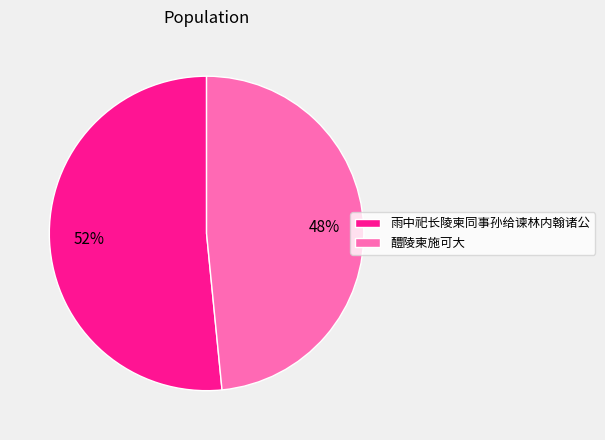

True or false: 雨中祀长陵柬同事孙给谏林内翰诸公 accounts for 52% of the total.

True